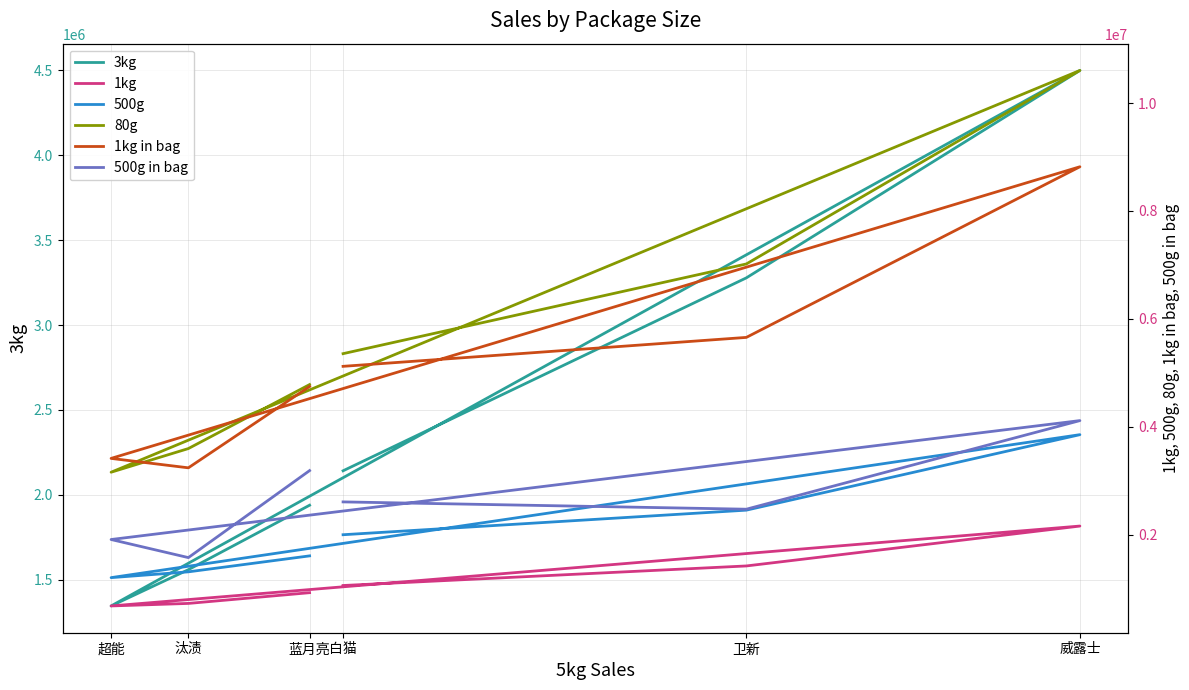

What is the greatest value displayed?

10604510